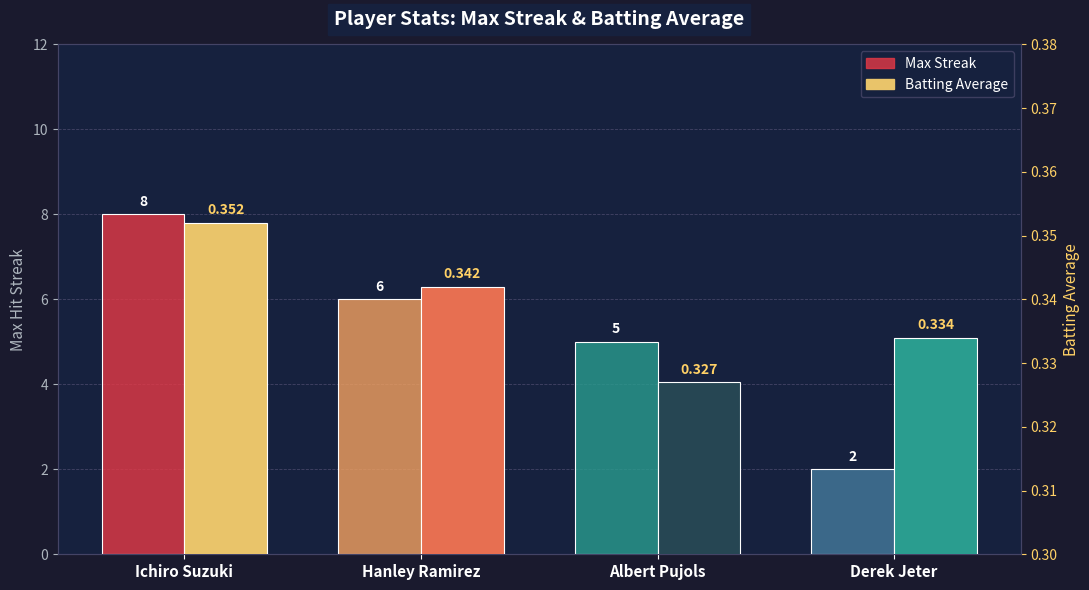

What is the difference between the highest and lowest values at Derek Jeter?

1.7